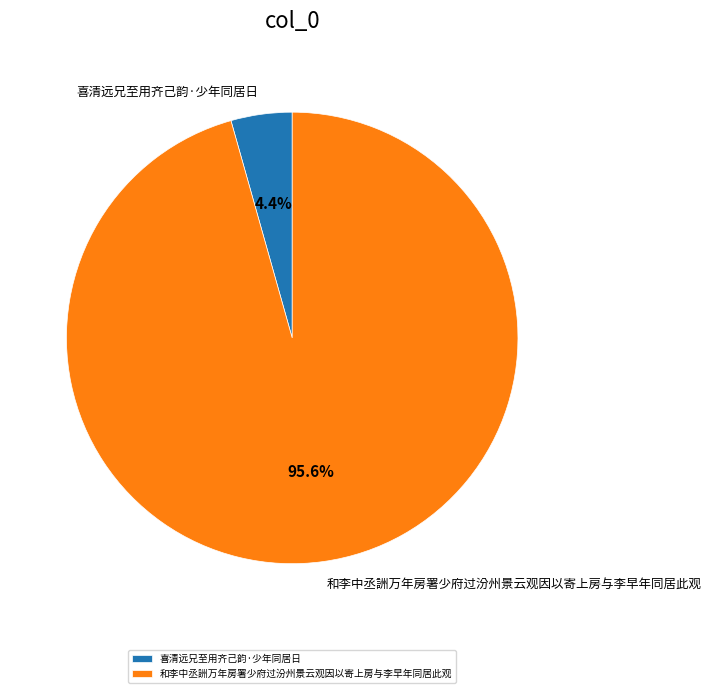

What is the smallest slice in the pie chart?

喜清远兄至用齐己韵·少年同居日